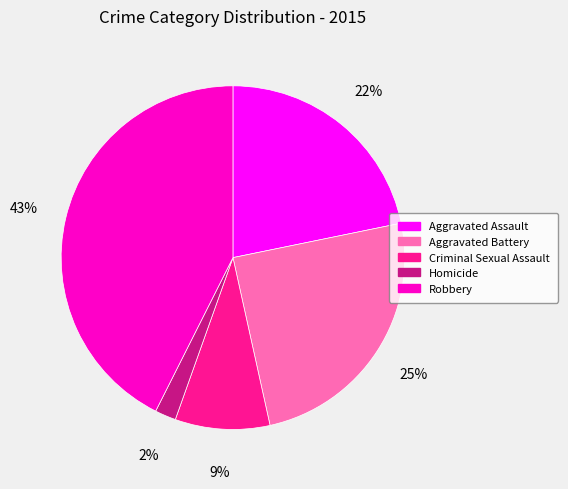

What percentage is the Aggravated Assault slice, to the nearest percent?

22%